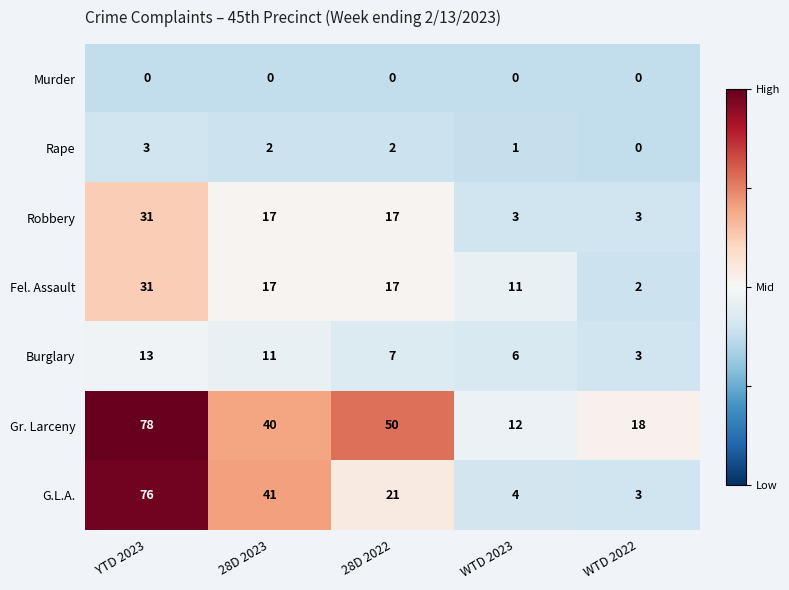

Which category has the lowest value in the Gr. Larceny series?

WTD 2023